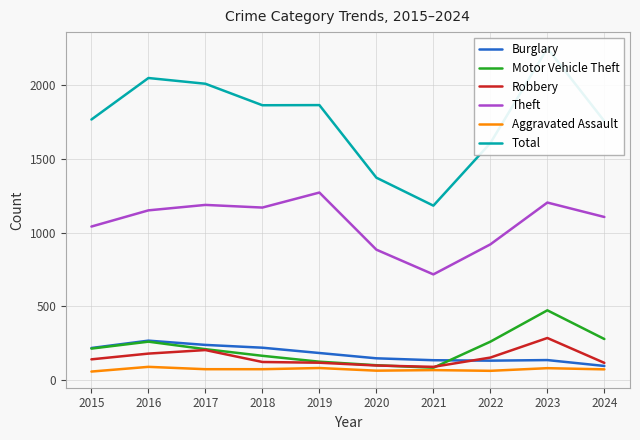

Reading left to right, extract all data points from this chart.

Burglary: 2015=216	2016=266	2017=237	2018=218	2019=182	2020=146	2021=133	2022=130	2023=134	2024=94
Motor Vehicle Theft: 2015=212	2016=259	2017=208	2018=163	2019=123	2020=99	2021=82	2022=259	2023=472	2024=277
Robbery: 2015=139	2016=178	2017=202	2018=121	2019=116	2020=97	2021=88	2022=151	2023=284	2024=115
Theft: 2015=1041	2016=1151	2017=1188	2018=1170	2019=1272	2020=884	2021=716	2022=920	2023=1204	2024=1106
Aggravated Assault: 2015=56	2016=88	2017=72	2018=72	2019=80	2020=62	2021=66	2022=61	2023=79	2024=71
Total: 2015=1768	2016=2050	2017=2011	2018=1865	2019=1866	2020=1373	2021=1183	2022=1608	2023=2252	2024=1757